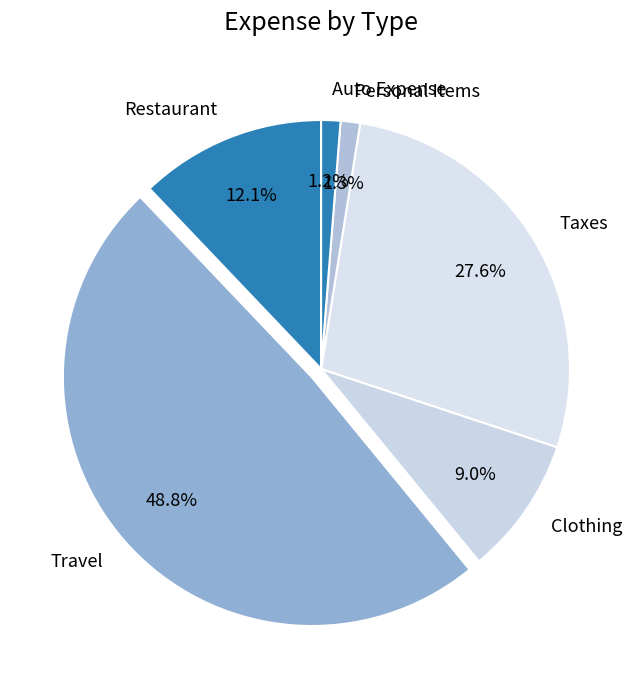

Between Personal Items and Clothing, which is larger?

Clothing